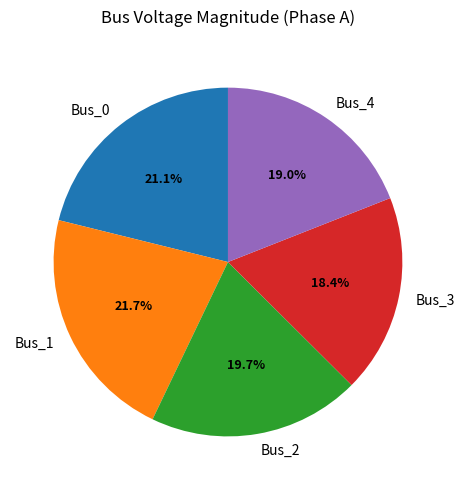

Which has a higher value, Bus_2 or Bus_4?

Bus_2